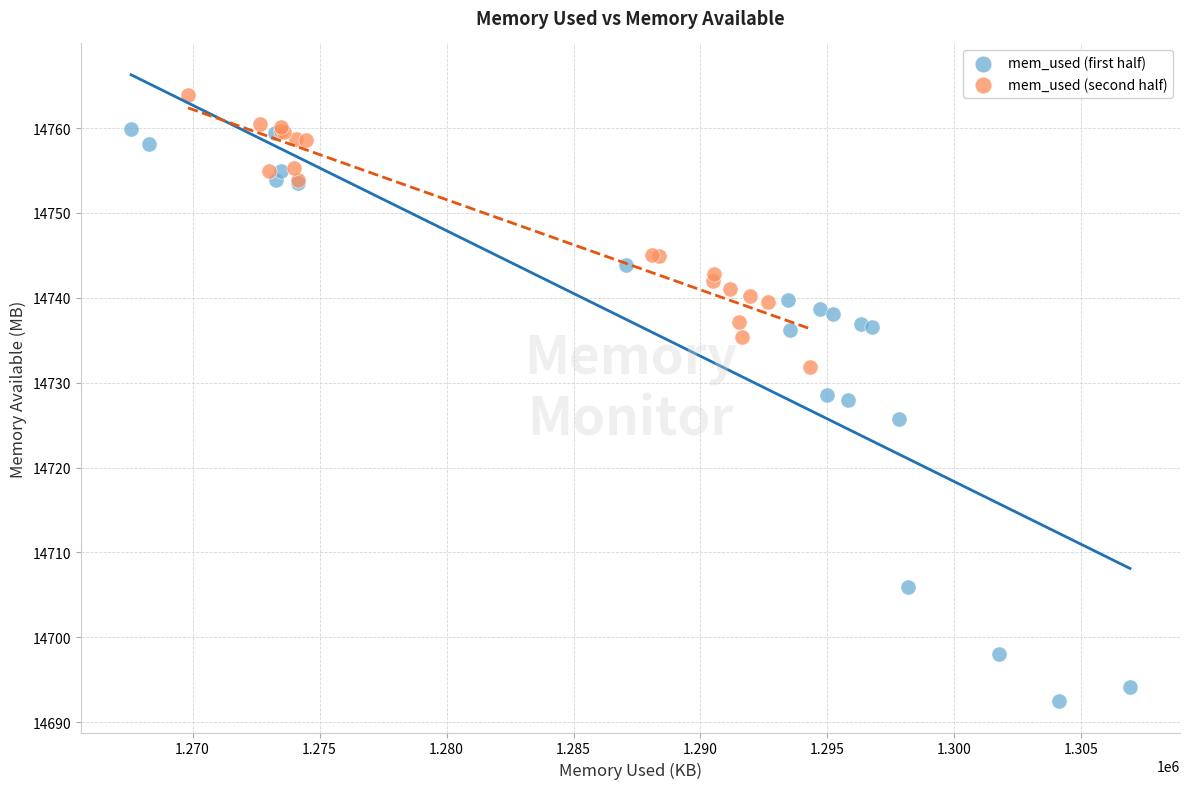

Which series has the widest spread of Y values?

mem_used (first half)